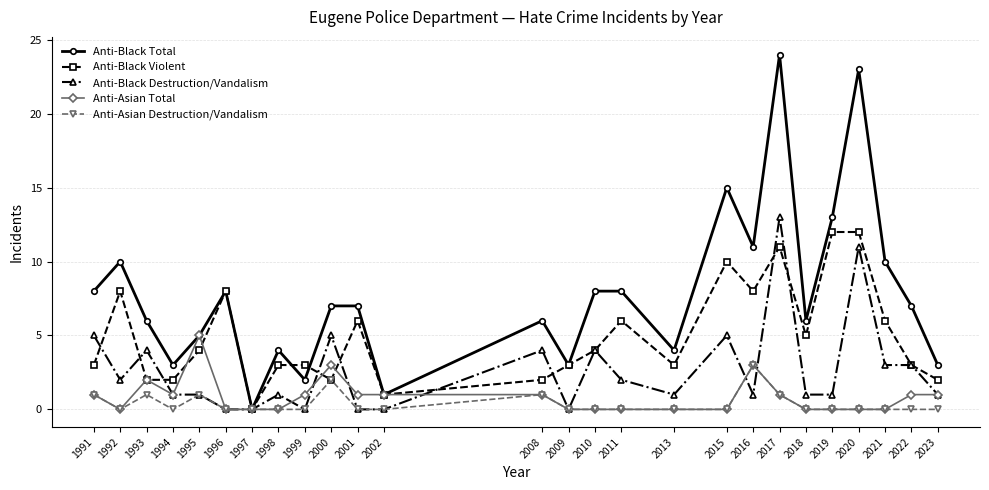

How many lines are shown in the chart?

5